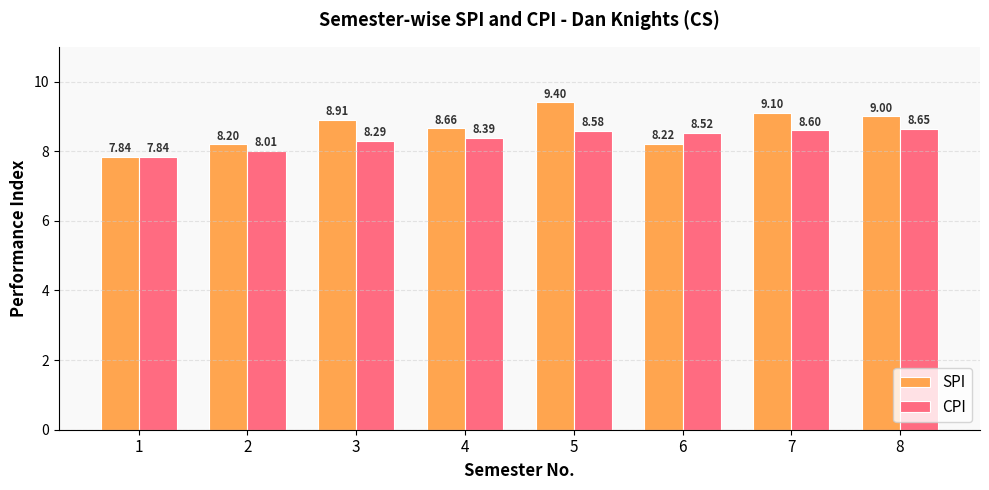

The SPI series shows 9.4 at 5. True or false?

True